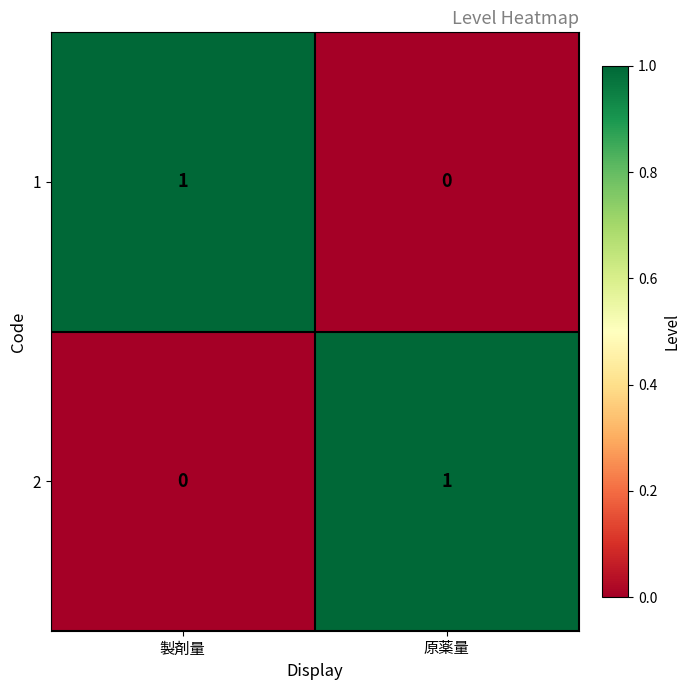

What is the difference between the highest and lowest values at 製剤量?

1